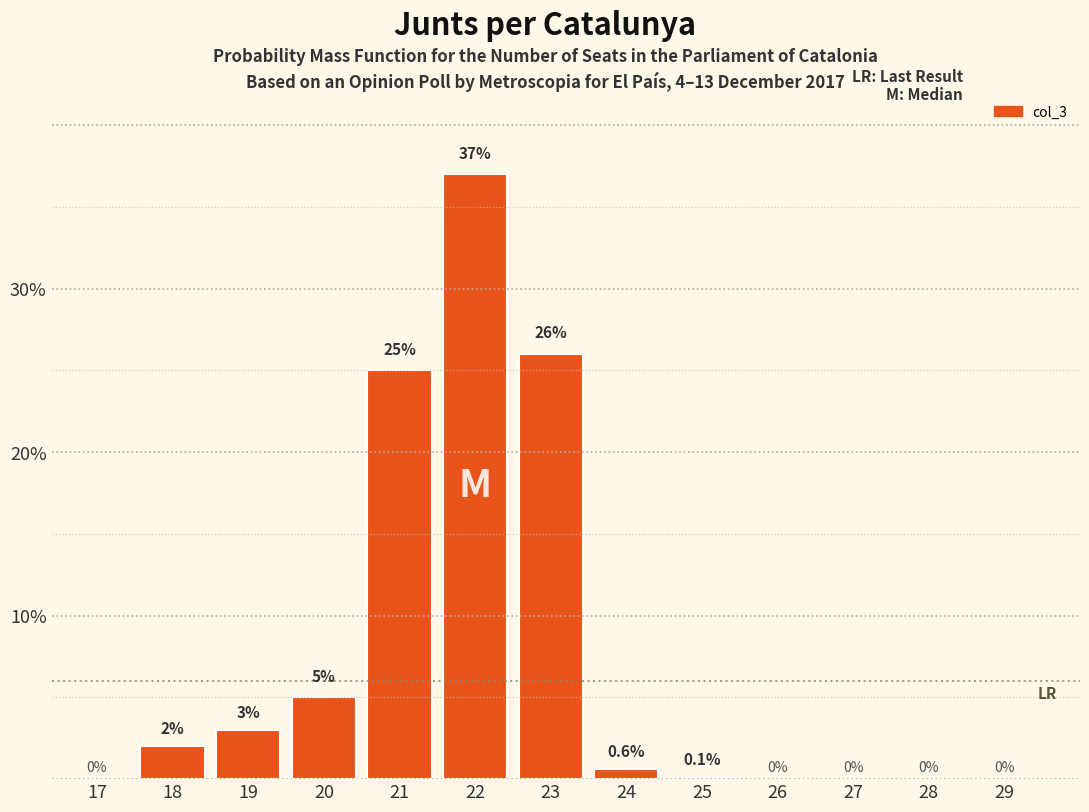

Reading left to right, extract all data points from this chart.

17=0.0	18=2.0	19=3.0	20=5.0	21=25.0	22=37.0	23=26.0	24=0.6	25=0.1	26=0.0	27=0.0	28=0.0	29=0.0